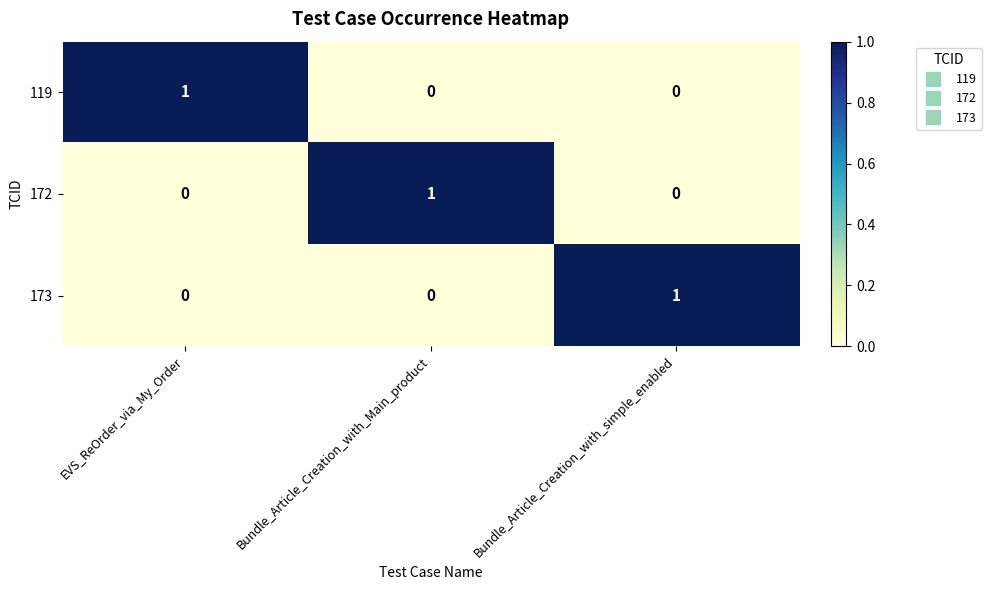

Is the value of 172 at Bundle_Article_Creation_with_Main_product greater than the value of 173 at Bundle_Article_Creation_with_Main_product?

Yes